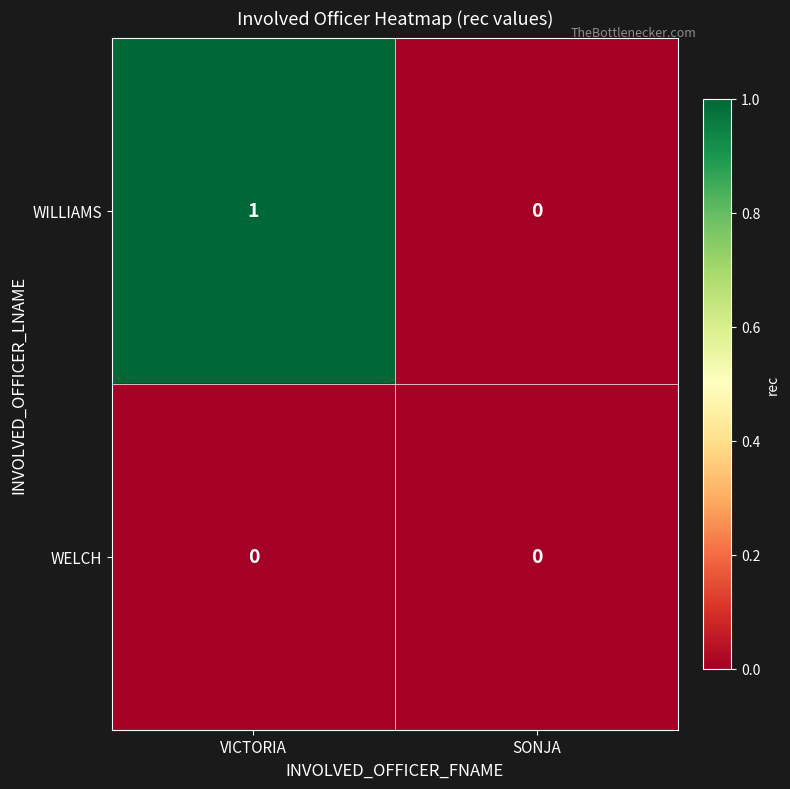

Where is WILLIAMS nearest to the value 0?

SONJA